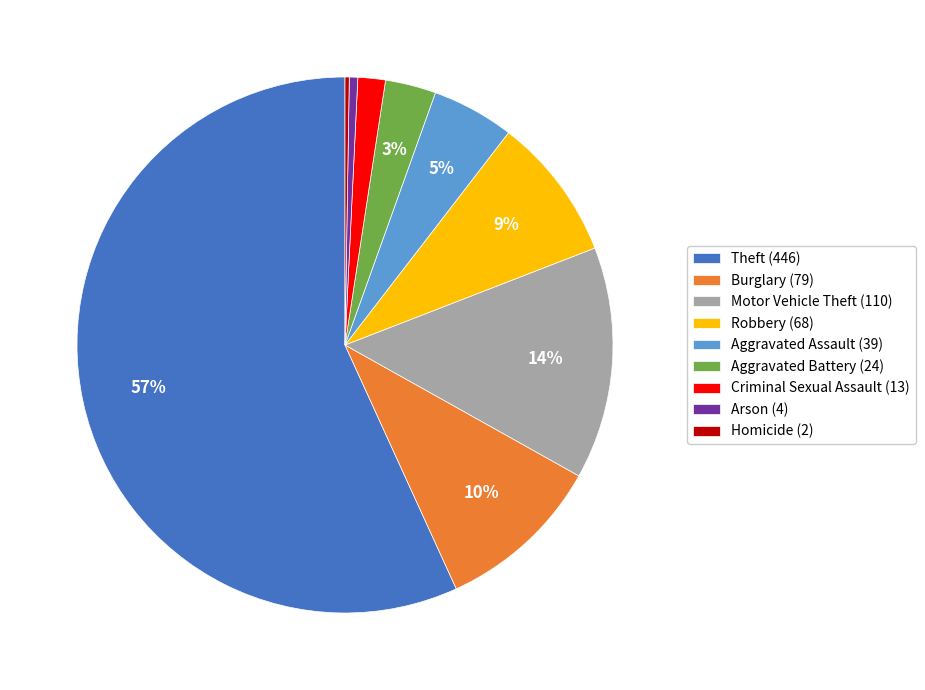

To the nearest percent, what is the difference between the Aggravated Assault (39) and Motor Vehicle Theft (110) slice percentages?

9%